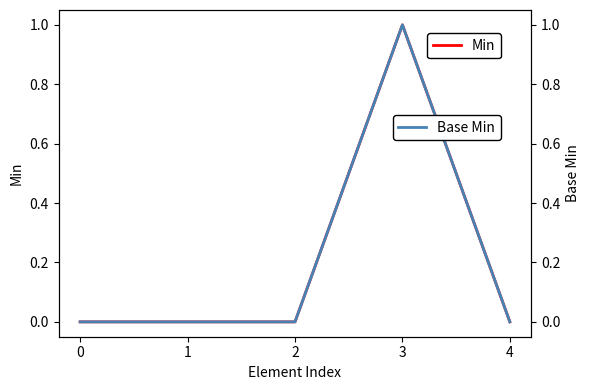

True or false: Base Min and Min cross at least once.

False